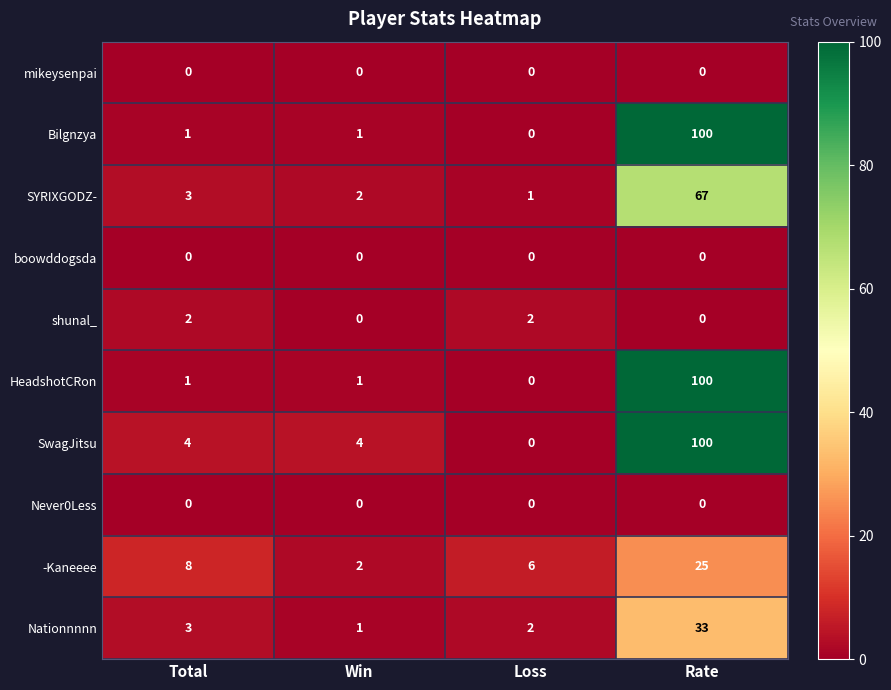

What is the maximum value for Nationnnnn?

33